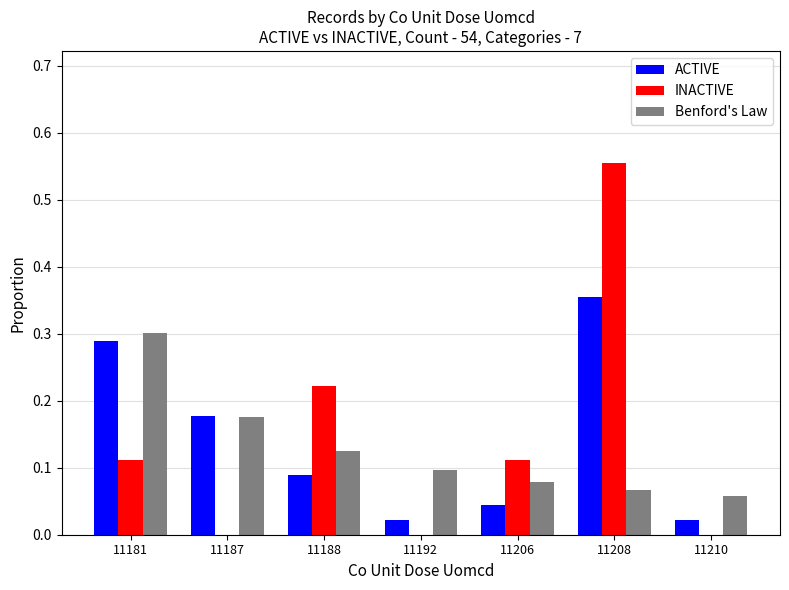

At which category does the chart reach its peak across all series?

11208